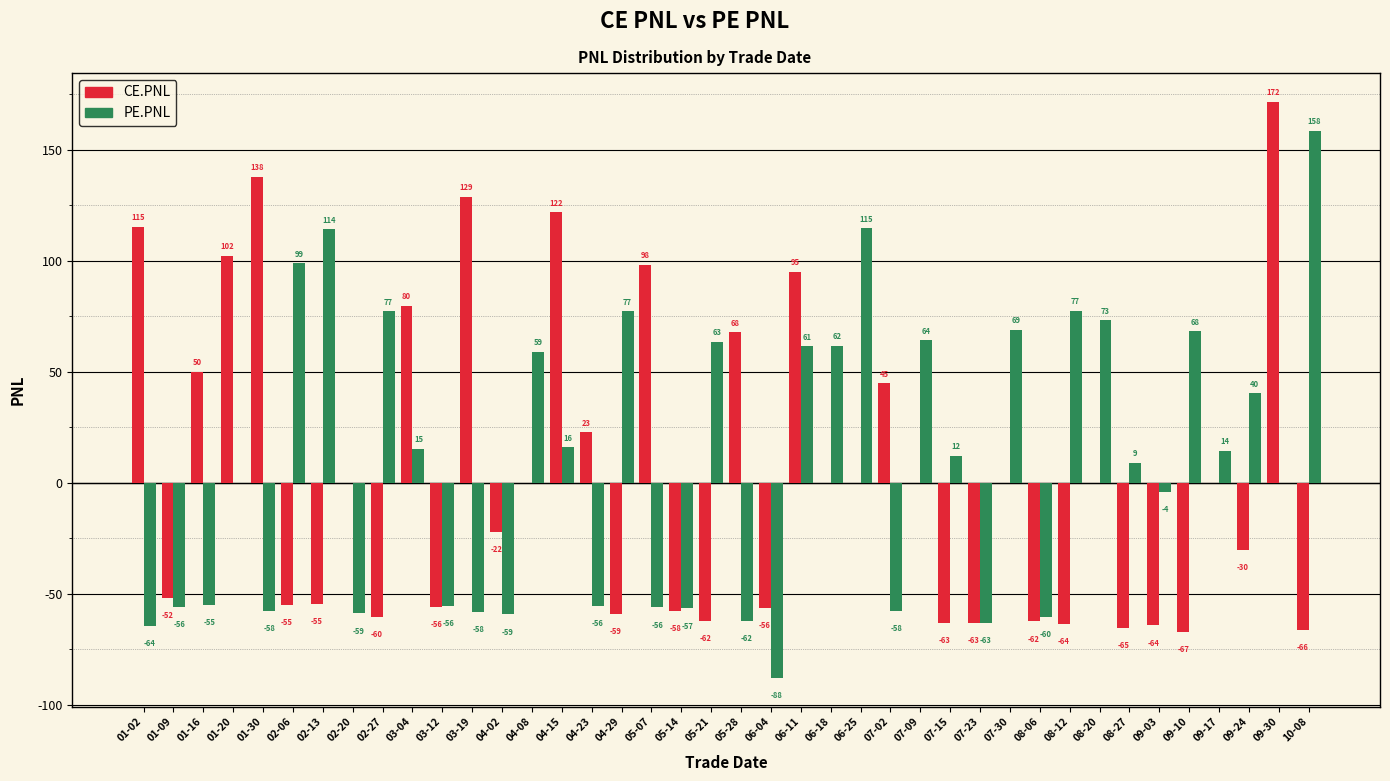

At which label is CE.PNL closest to 52?

01-16